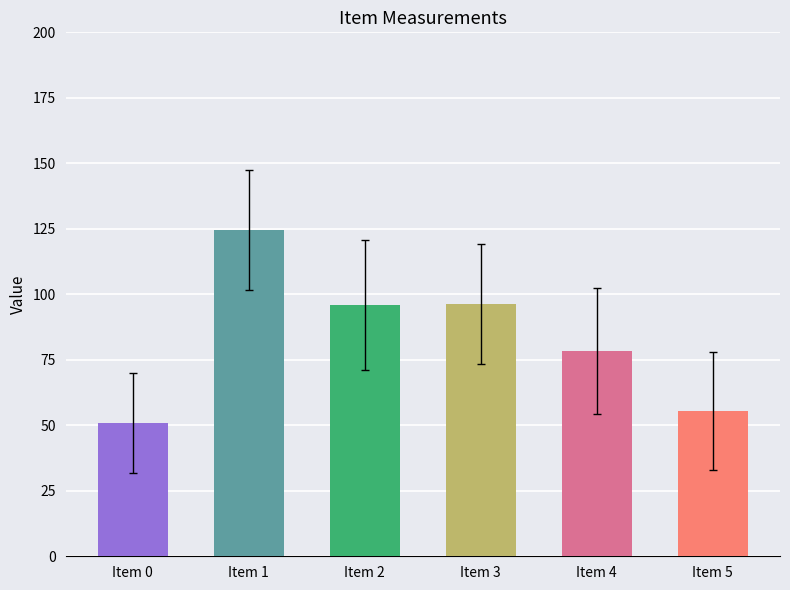

Which has a higher value, Item 4 or Item 0?

Item 4